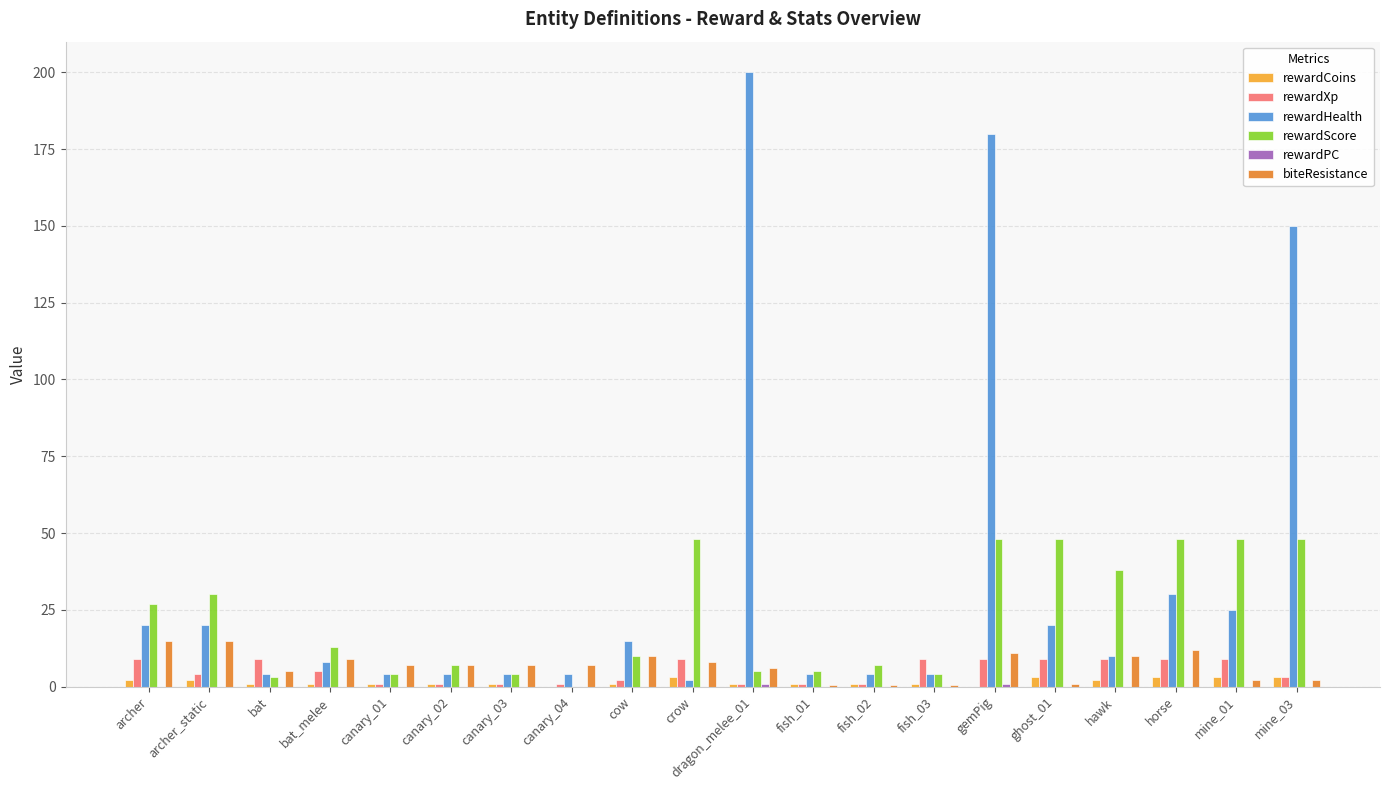

How many categories are shown in the chart?

20